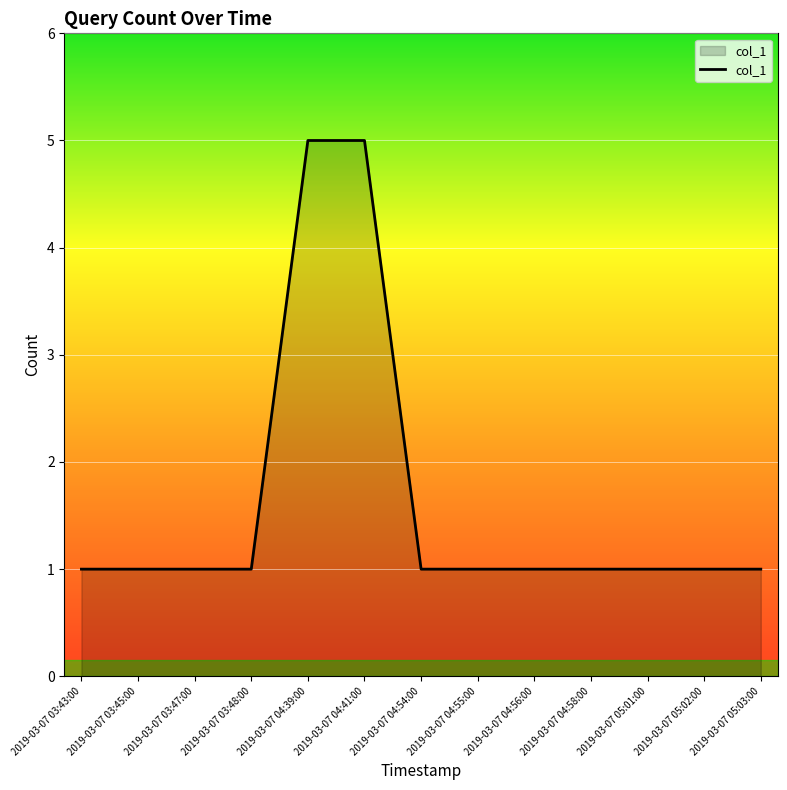

What is the maximum value shown in the chart?

5